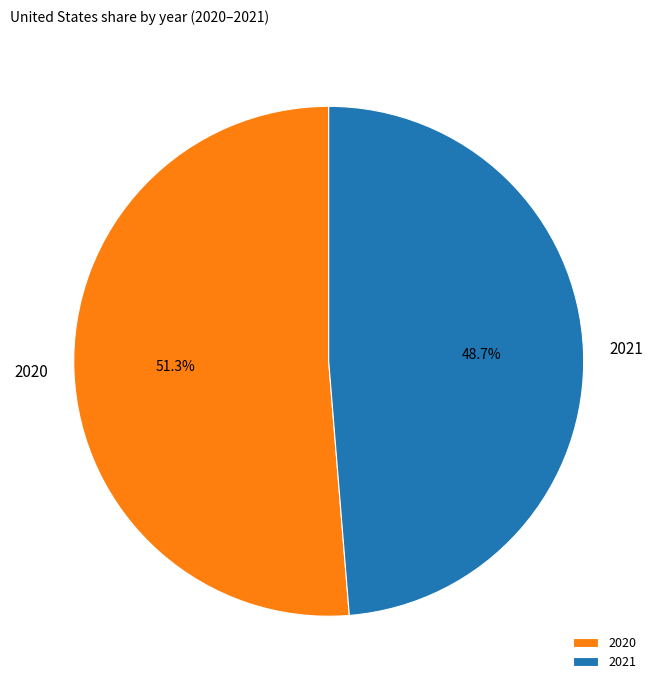

Which slice is the smallest?

2021